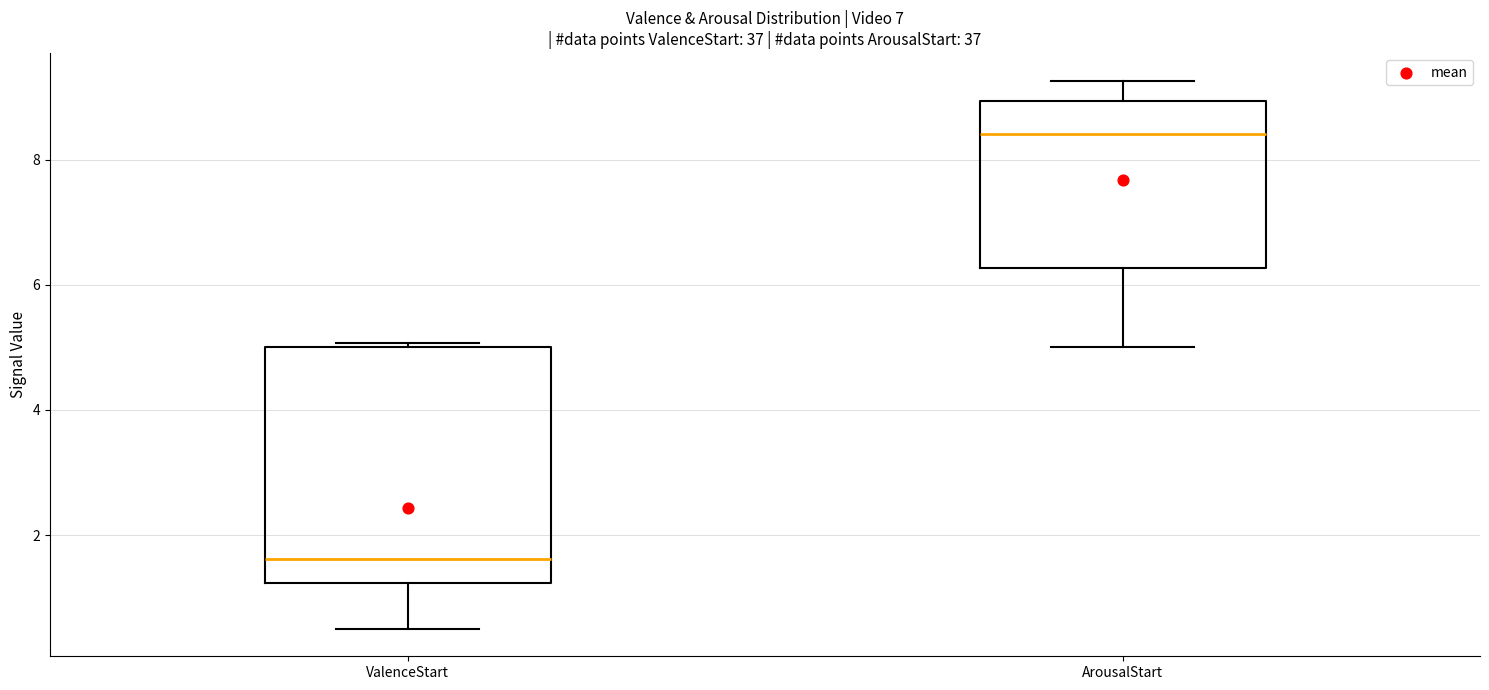

Reading left to right, transcribe this box plot: for each box, give where its median line is, the range the box spans, and where its two whiskers end, as read against the y-axis. The values are not printed on the chart, so give them approximately, as read against the axis.

ValenceStart: median 1.6, box 1.2 to 5.0, whiskers 0.6 to 5.0 (just above the box's upper edge)
ArousalStart: median 8.4, box 6.2 to 9.0, whiskers 5.0 to 9.2